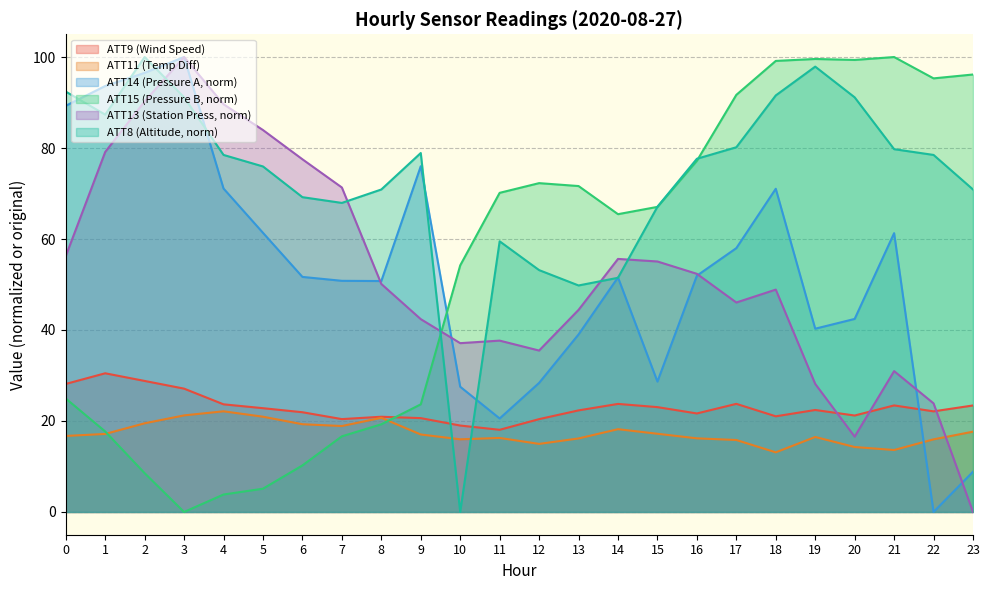

How many data points in ATT9 are less than 22?

10